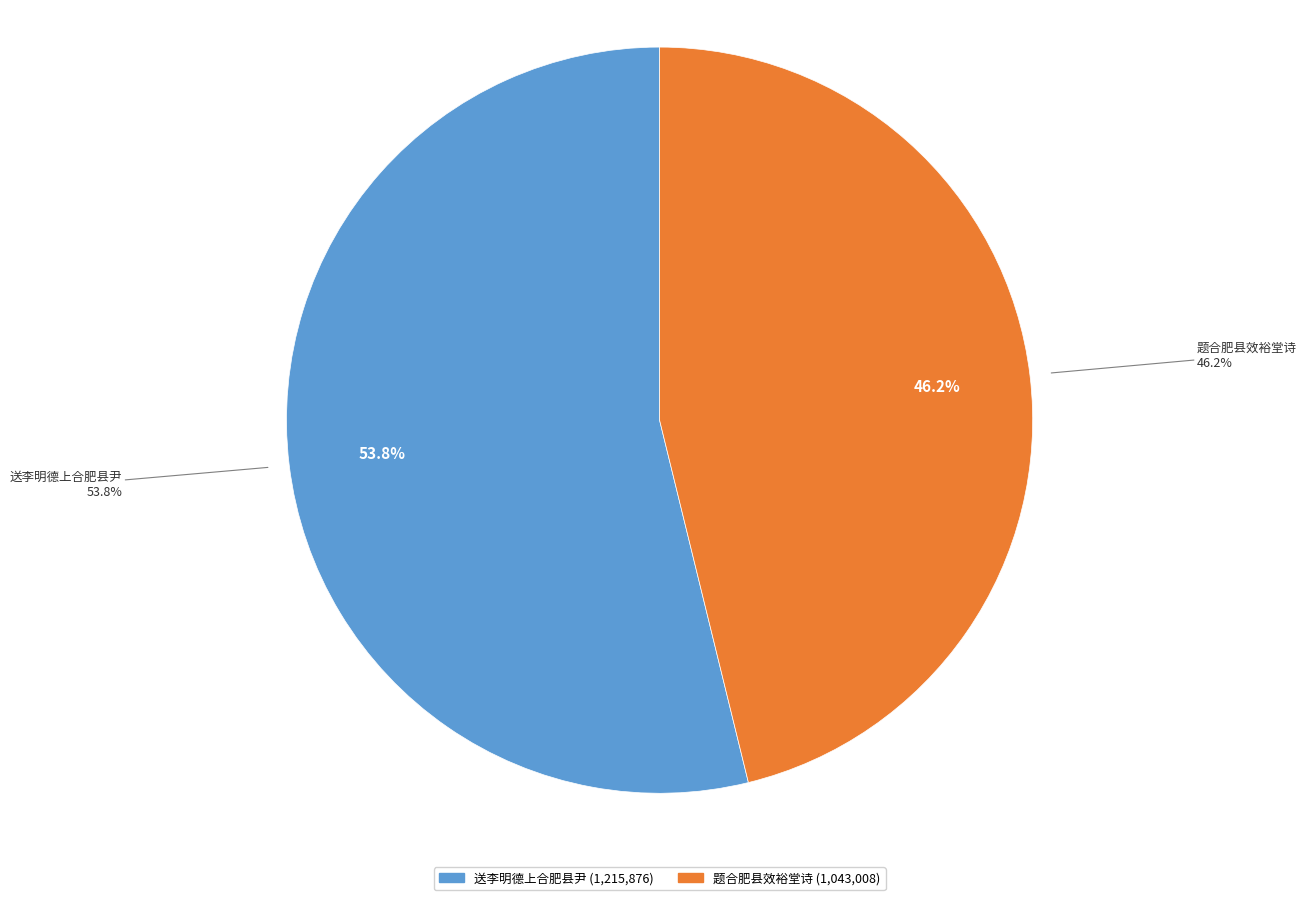

To the nearest percent, what is the average slice percentage?

50%